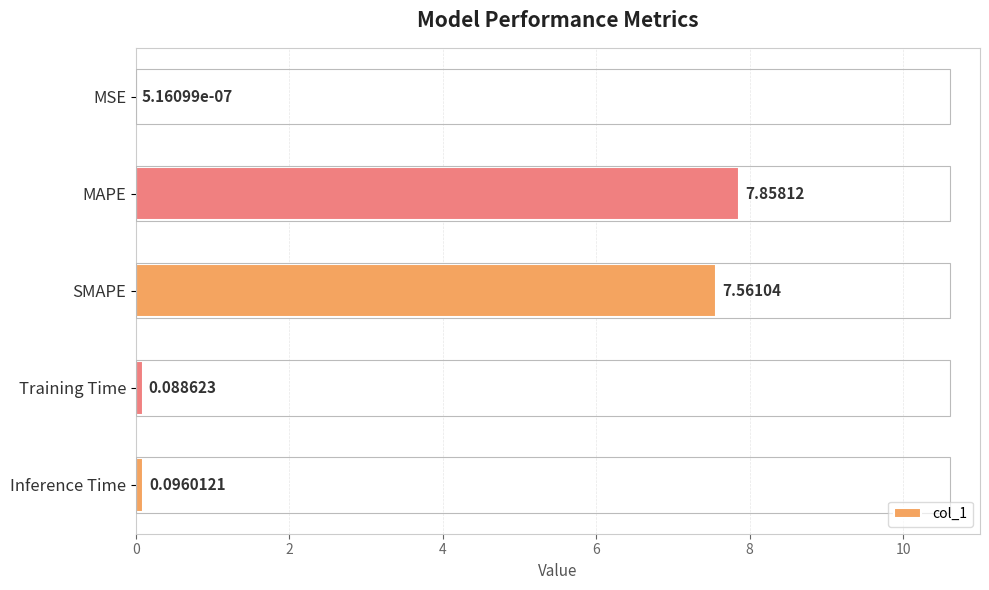

Between Inference Time and Training Time, which is larger?

Inference Time